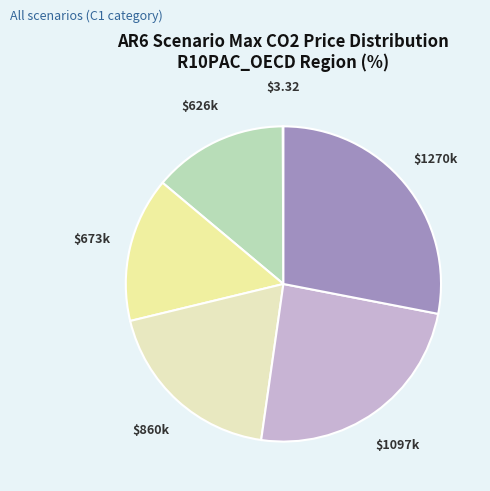

How many slices are in this pie chart?

6